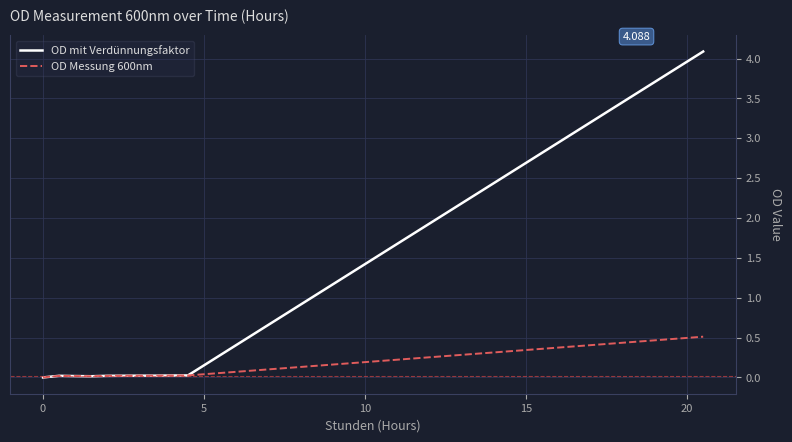

Which series has the largest total across all categories?

OD mit Verdünnungsfaktor